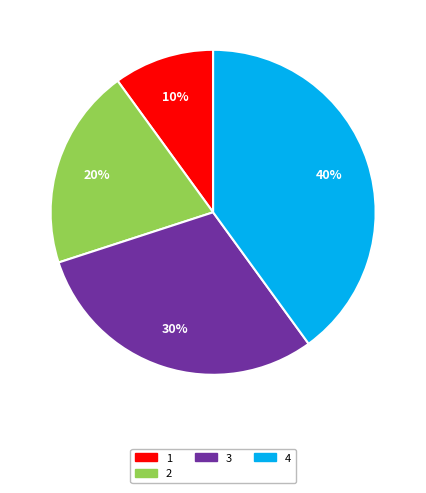

Between 3 and 4, which is larger?

4